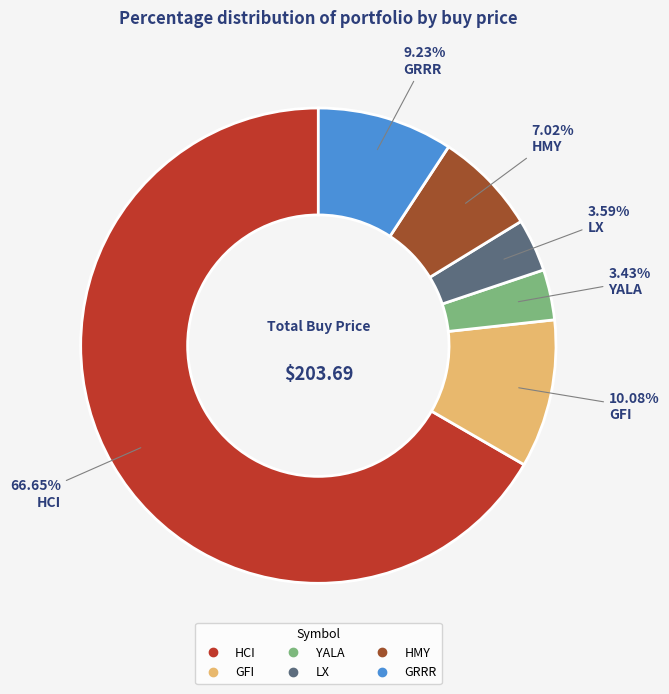

Which slice is the largest?

HCI